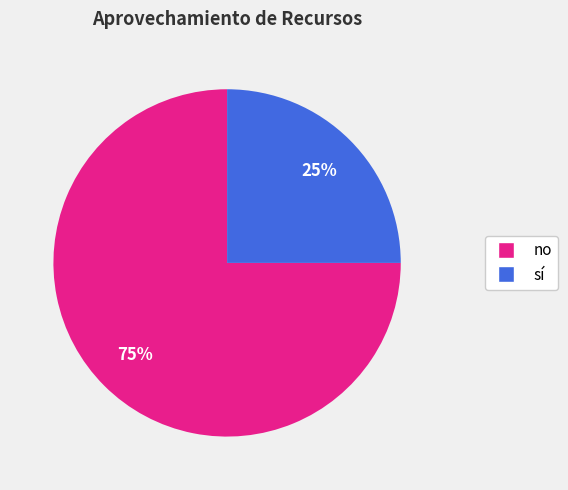

Approximately how many times larger is the value at no compared to sí?

3.0